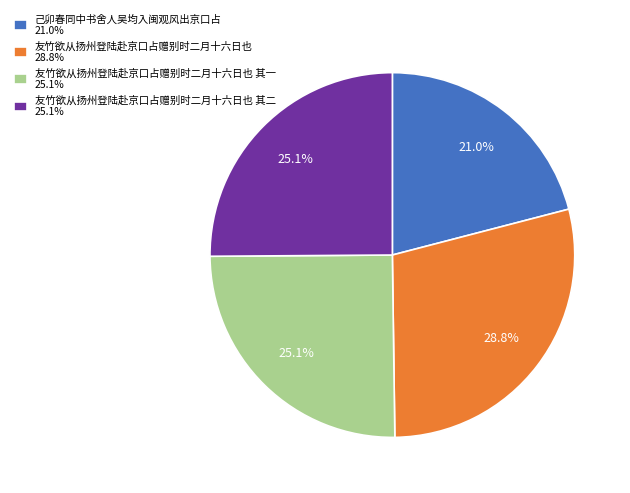

What is the smallest slice in the pie chart?

己卯春同中书舍人吴均入闽观风出京口占 21.0%